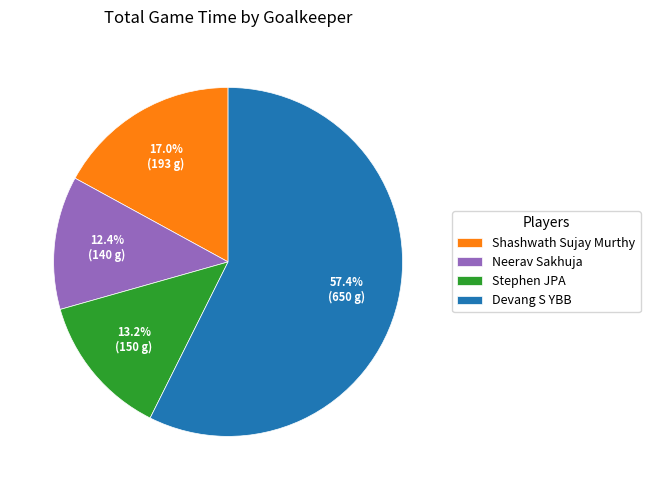

To the nearest percent, what is the difference between the largest and smallest slice percentages?

45%